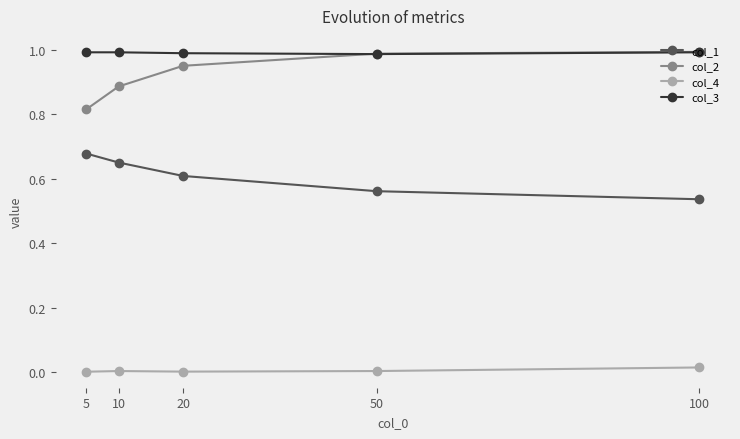

True or false: col_3 and col_4 intersect in this chart.

False